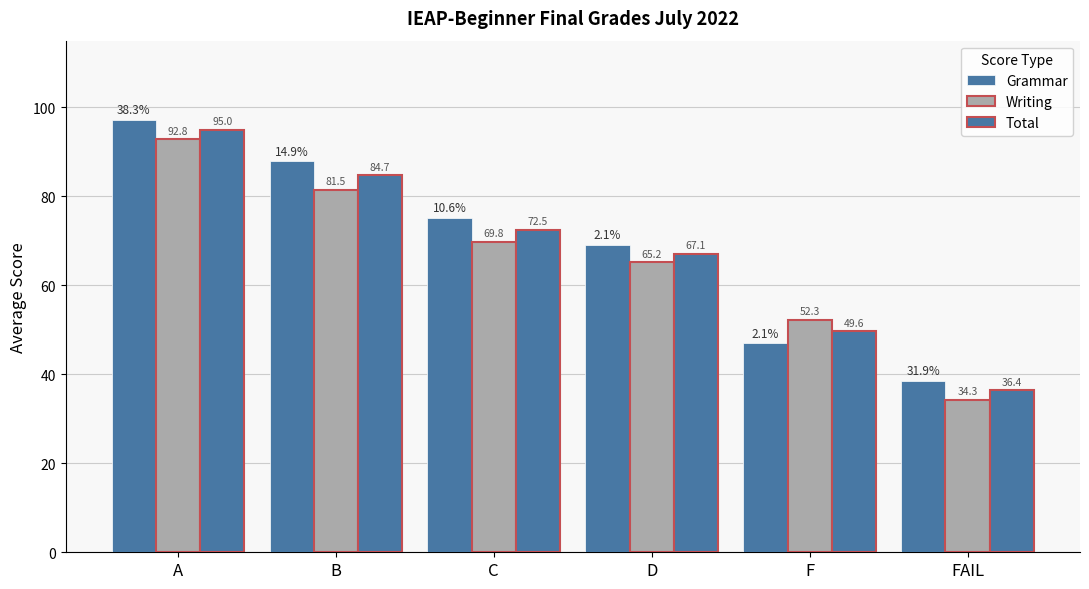

Are the bars grouped side by side (vs. stacked)?

Yes